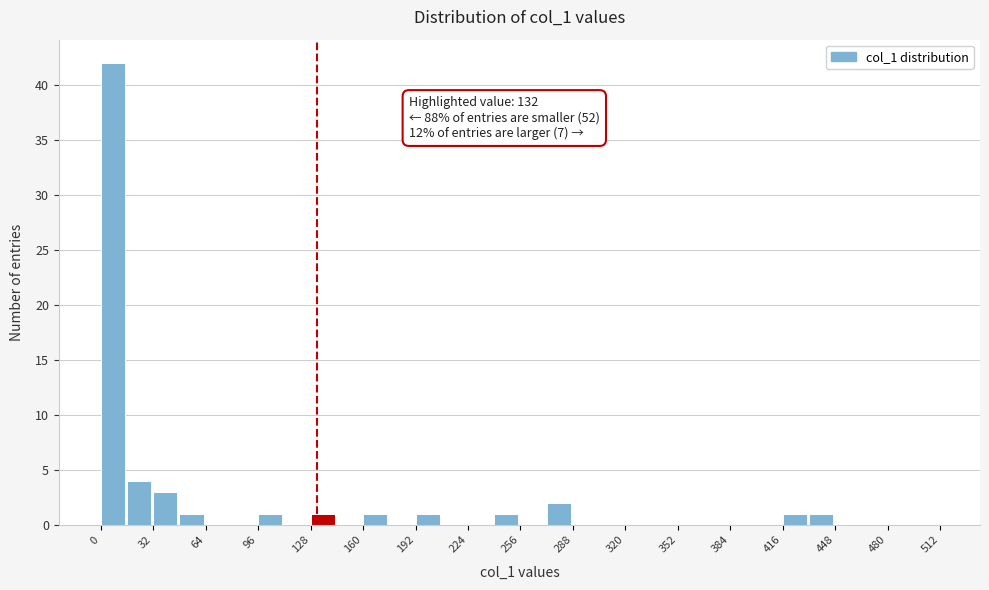

Around what value on the x-axis is the tallest bar? Give the approximate position of its centre, as read against the axis.

5